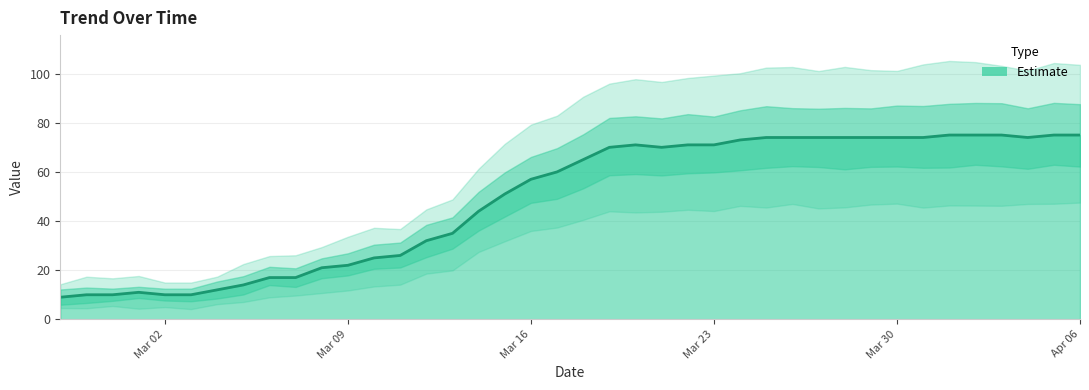

Reading left to right, transcribe all the data shown in this chart.

9	10	10	11	10	10	12	14	17	17	21	22	25	26	32	35	44	51	57	60	65	70	71	70	71	71	73	74	74	74	74	74	74	74	75	75	75	74	75	75